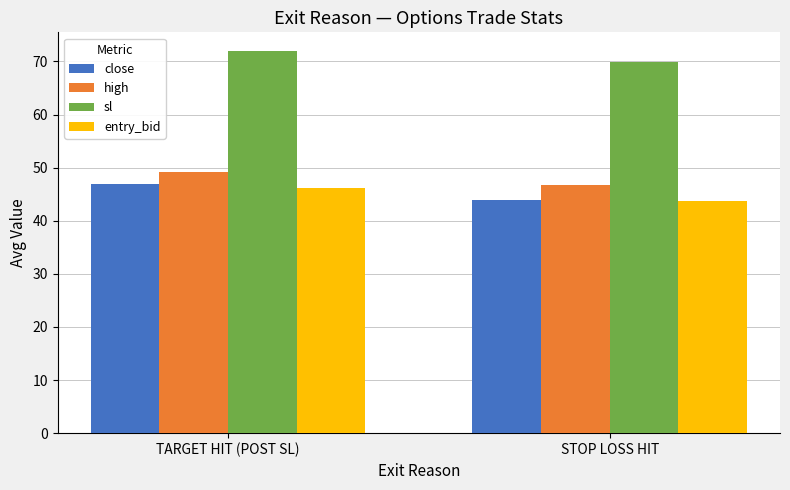

Where does the sl series first go above 71?

TARGET HIT (POST SL)